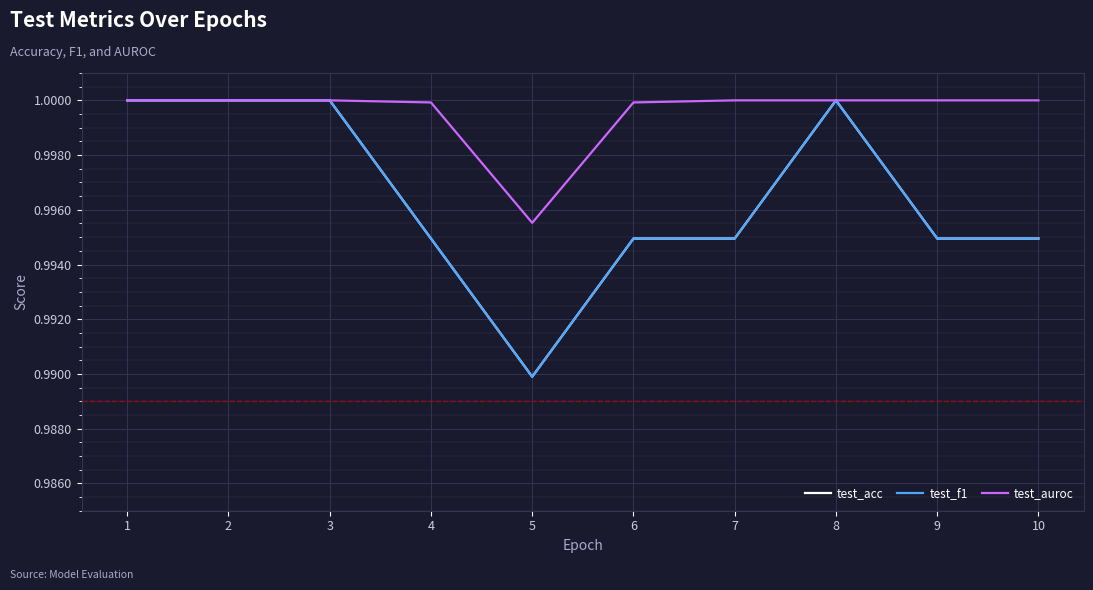

What is the maximum value for test_auroc?

1.0